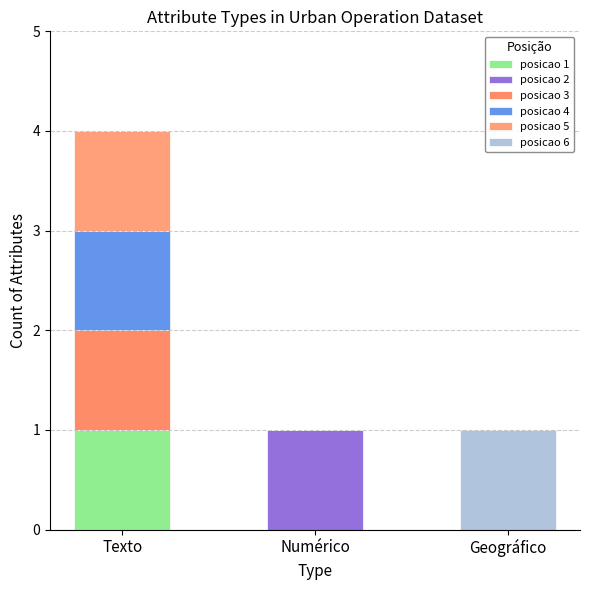

At Numérico, list the series in order from smallest to largest.

posicao 1, posicao 3, posicao 4, posicao 5, posicao 6, posicao 2